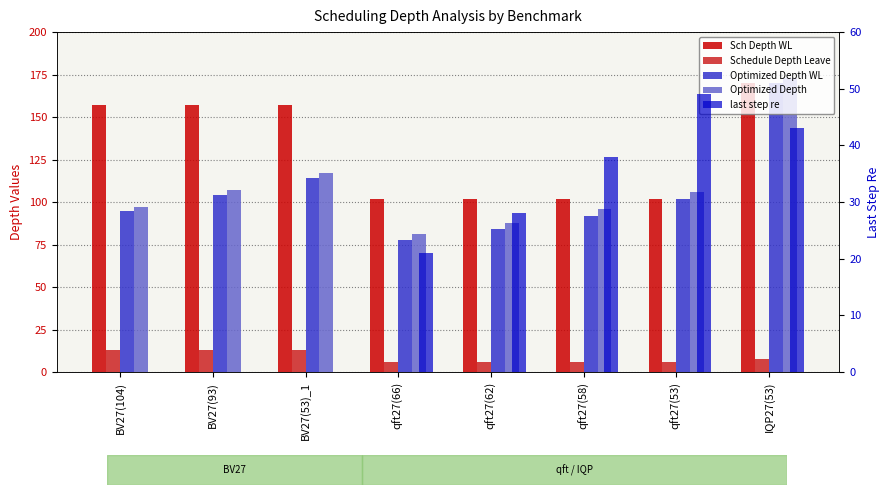

Between BV27(93) and qft27(53), which series saw the biggest shift?

Sch Depth WL